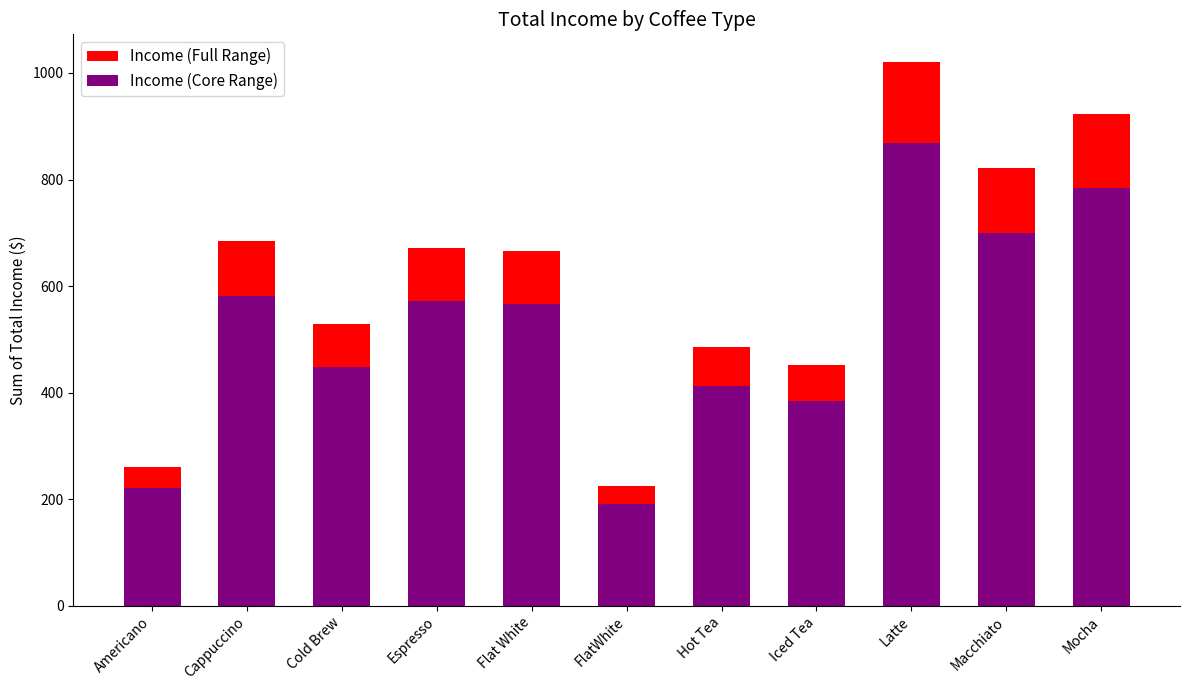

What is the maximum value for Sum of Total Income ($) - Full?

1021.5